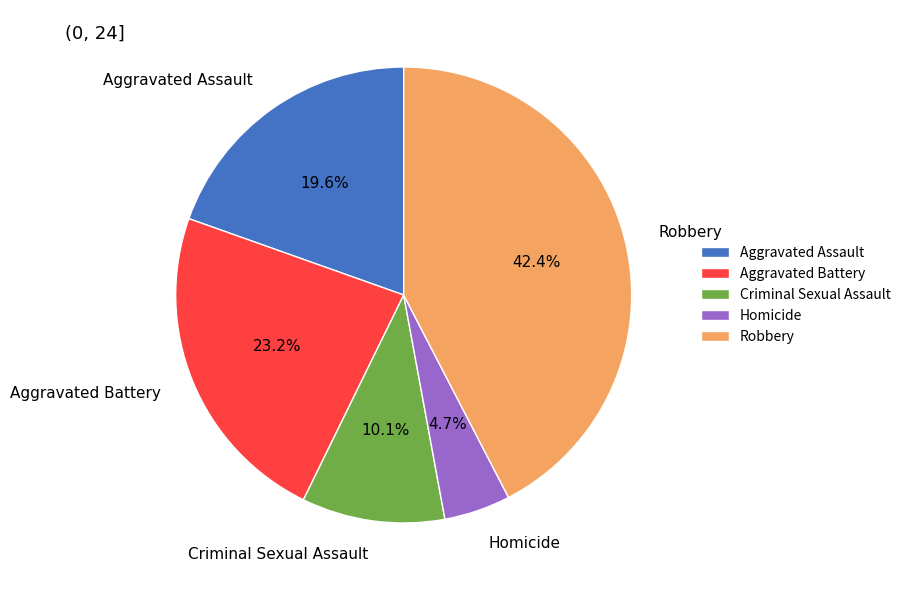

What is the ratio of the value at Aggravated Assault to the value at Aggravated Battery?

0.8